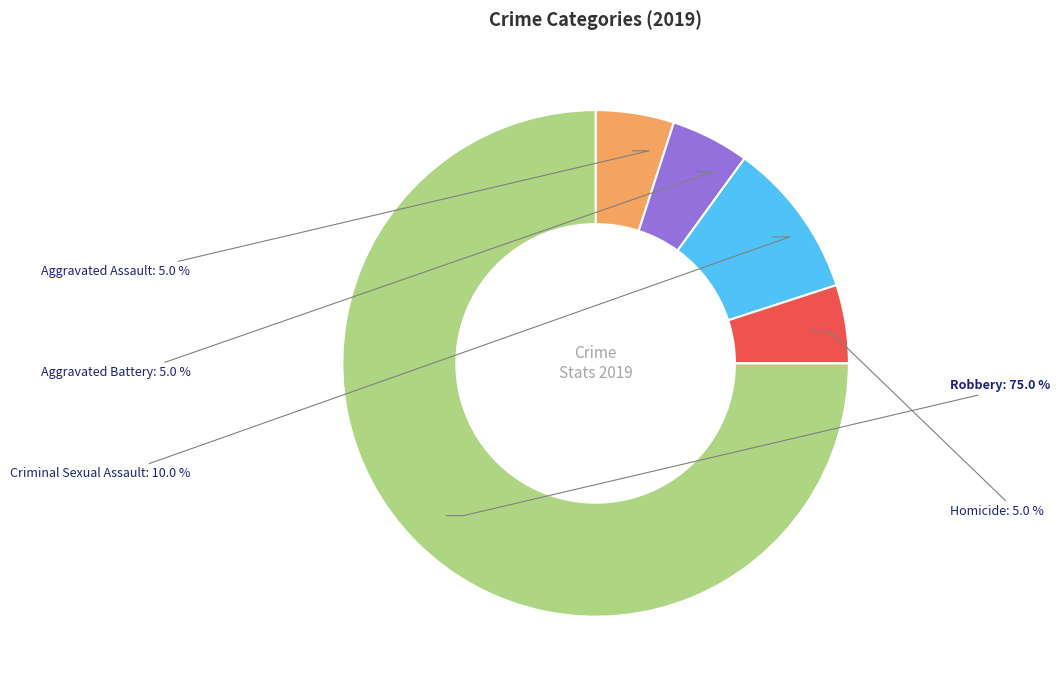

Is there a majority slice in this chart?

Yes